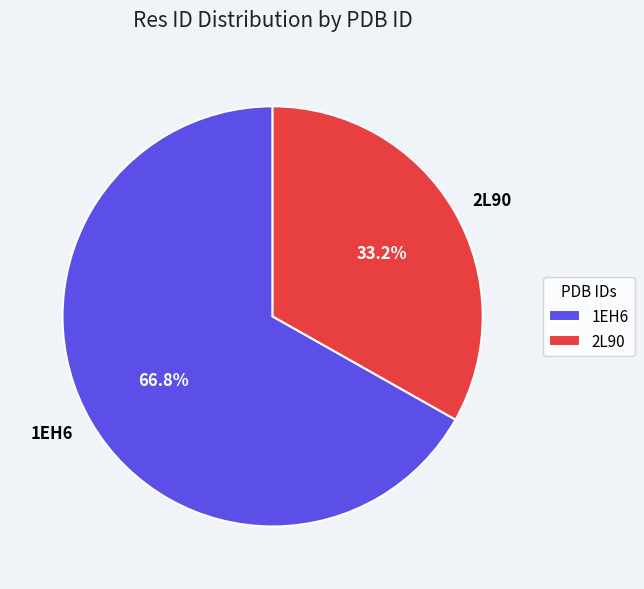

Which has a higher value, 2L90 or 1EH6?

1EH6